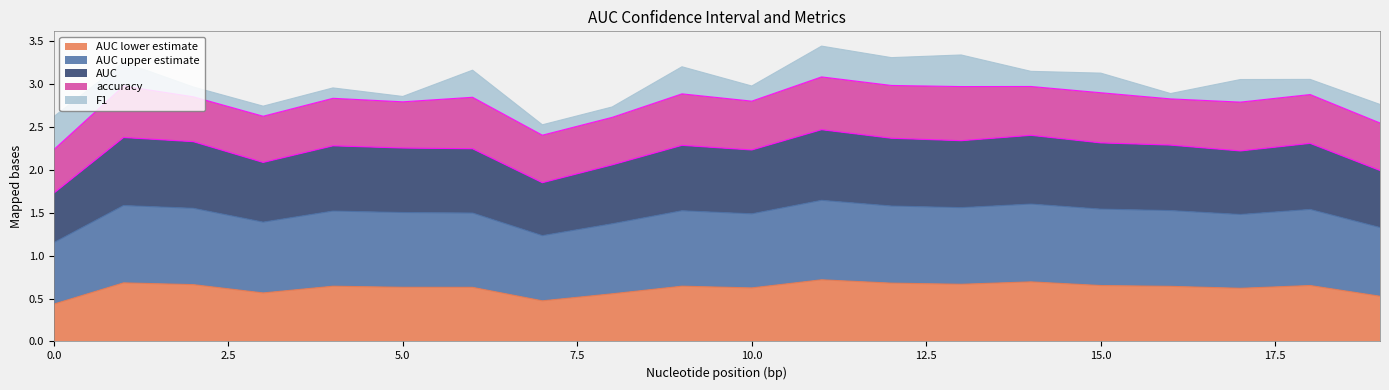

True or false: AUC and AUC upper estimate cross at least once.

False